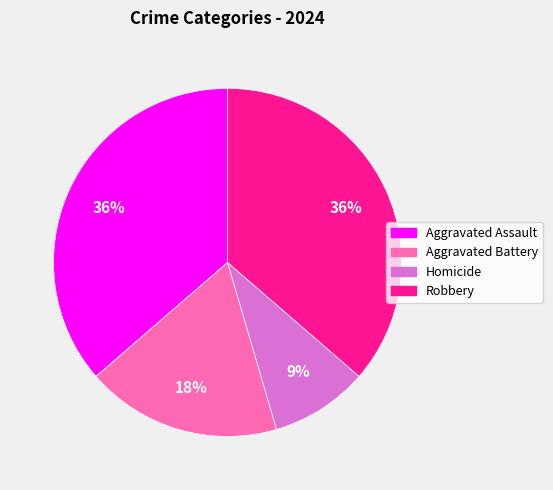

Does Homicide account for over 50% of the chart?

No